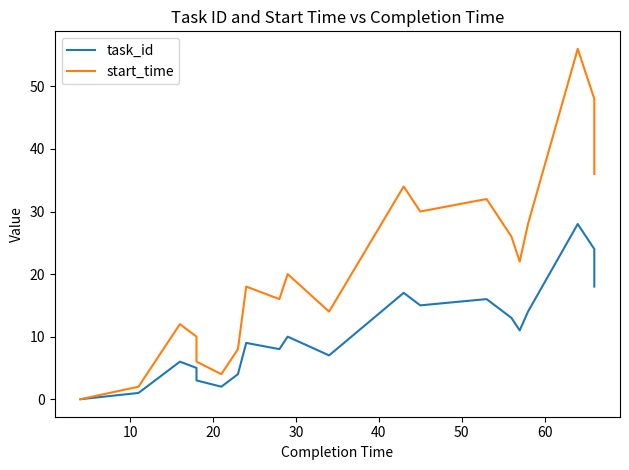

How many series are shown in this chart?

2